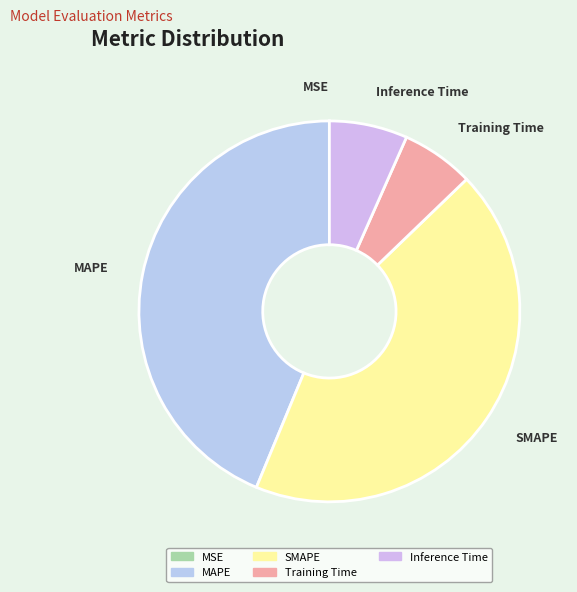

Between MAPE and Training Time, which is larger?

MAPE